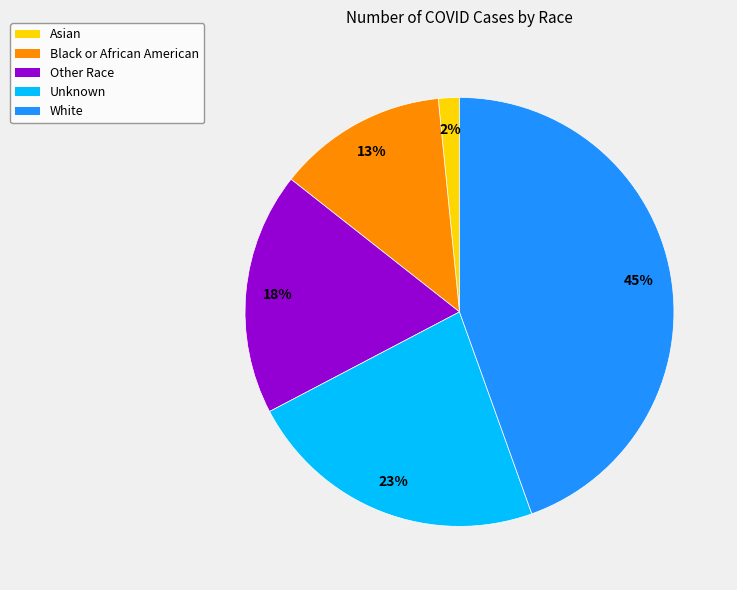

Does Black or African American represent more than half of the total?

No